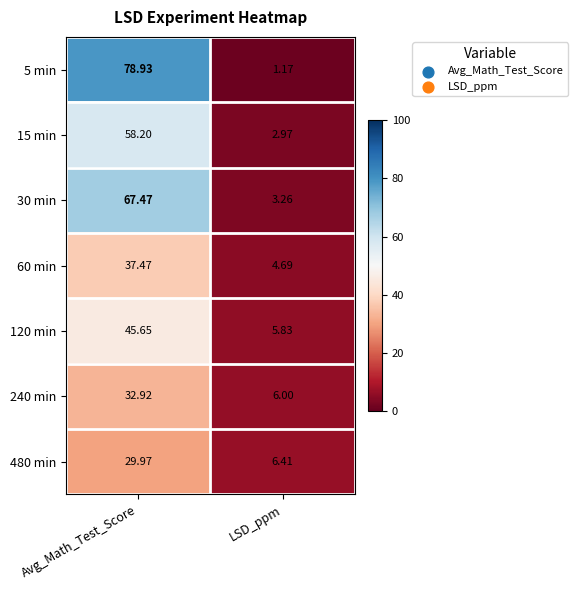

Which category has the lowest value across all series?

LSD_ppm